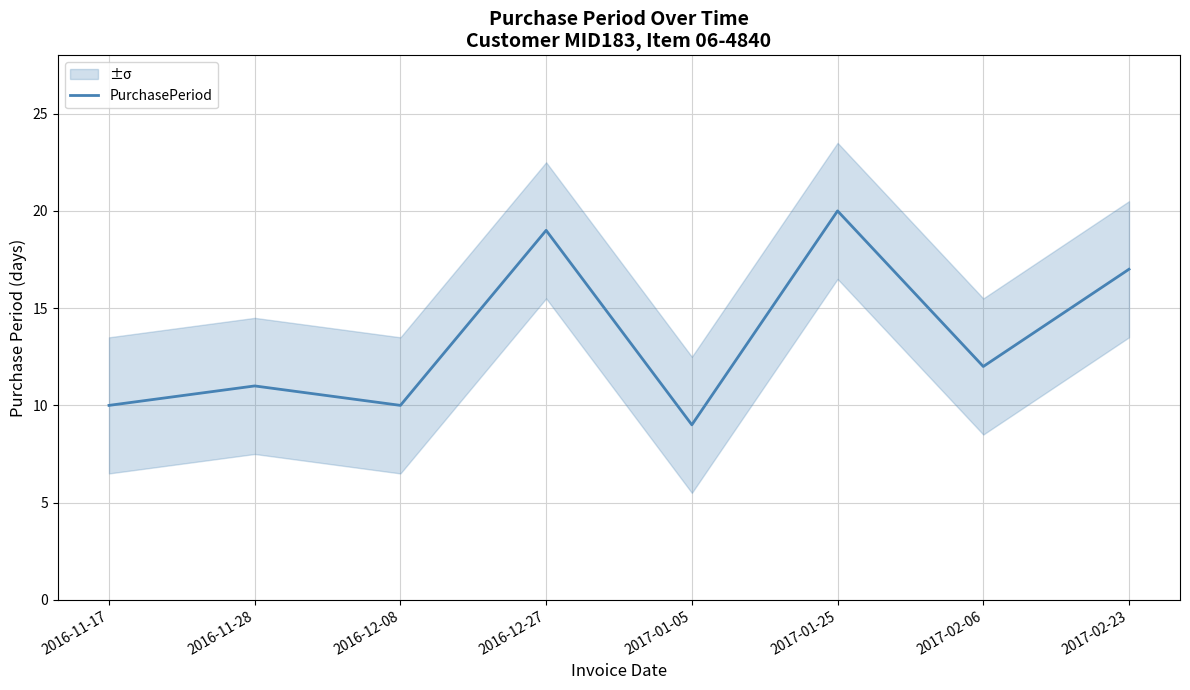

Does the chart have visible grid lines?

Yes